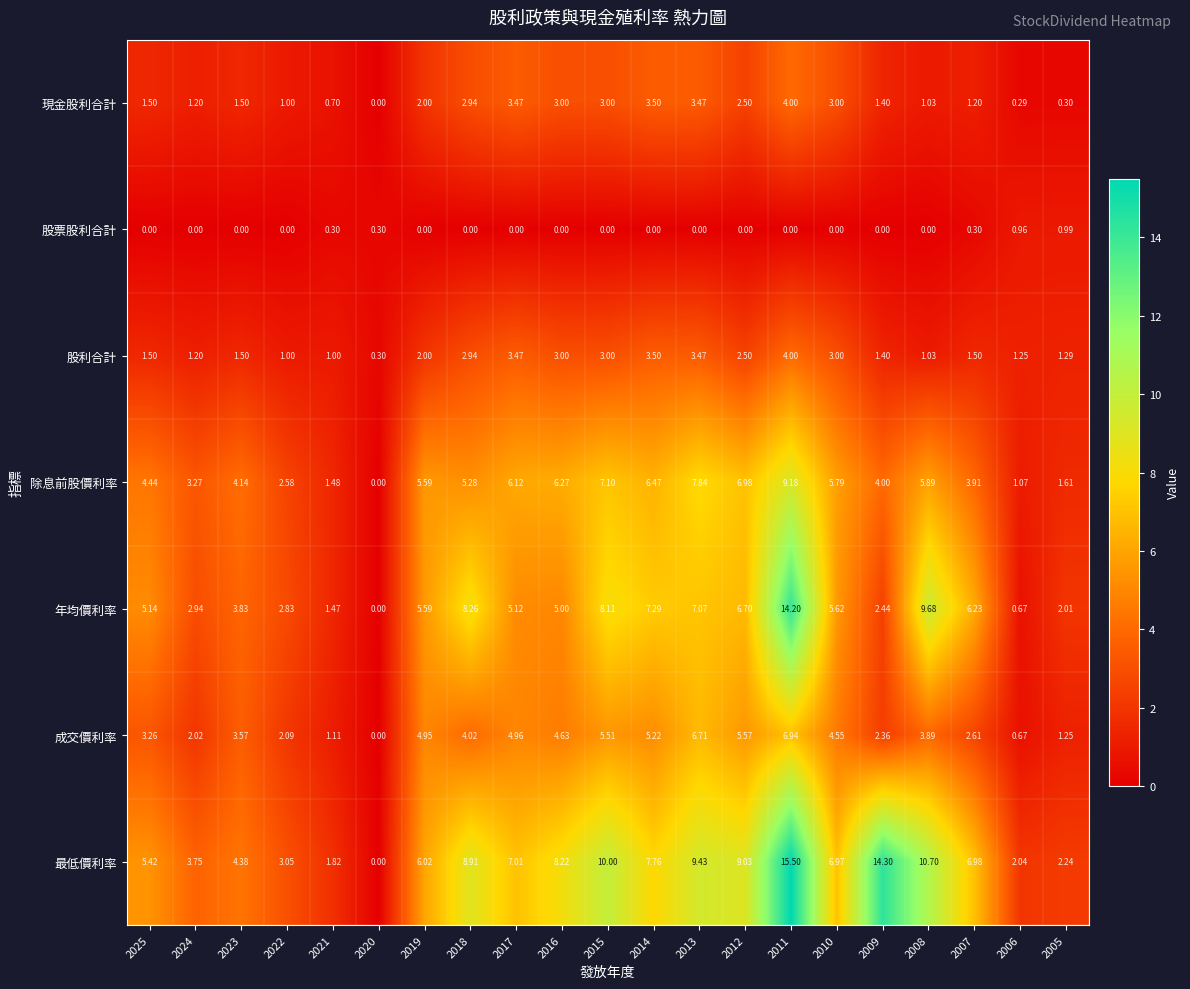

What is the difference between the highest and lowest values at 2020?

0.3